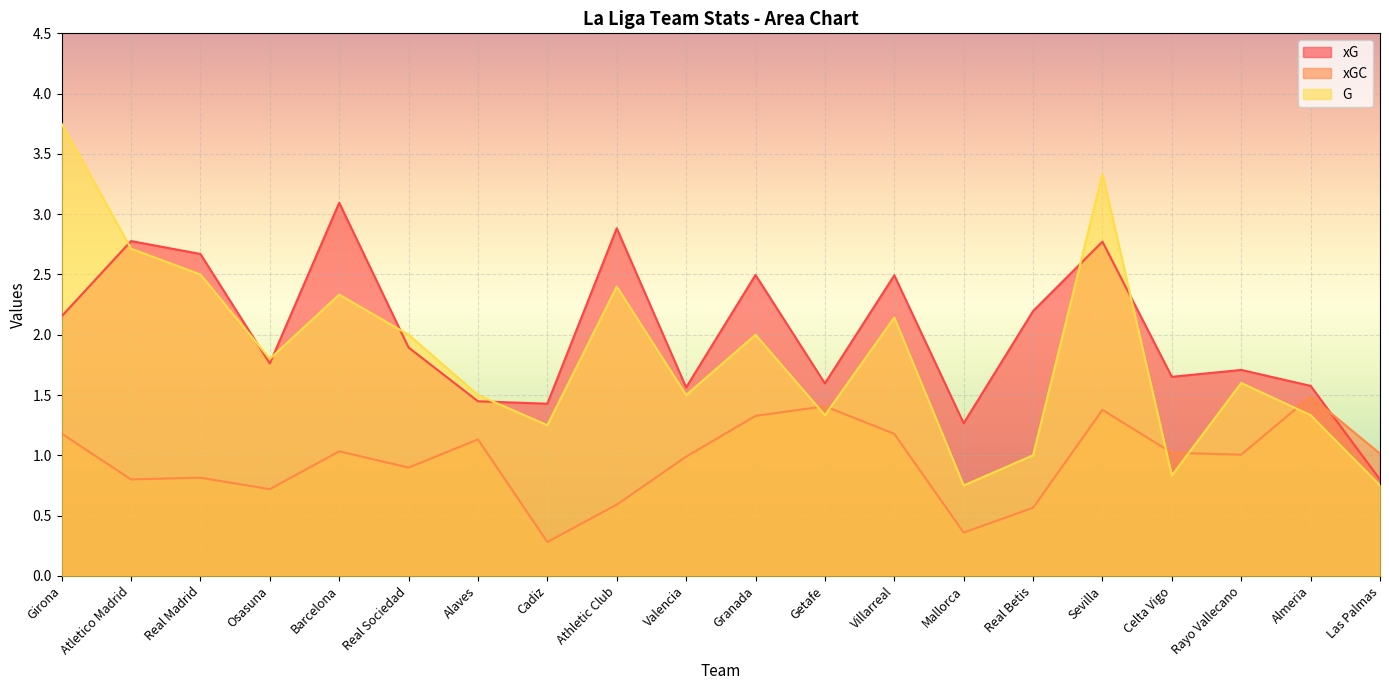

At which category does xGC reach its first local valley?

Atletico Madrid